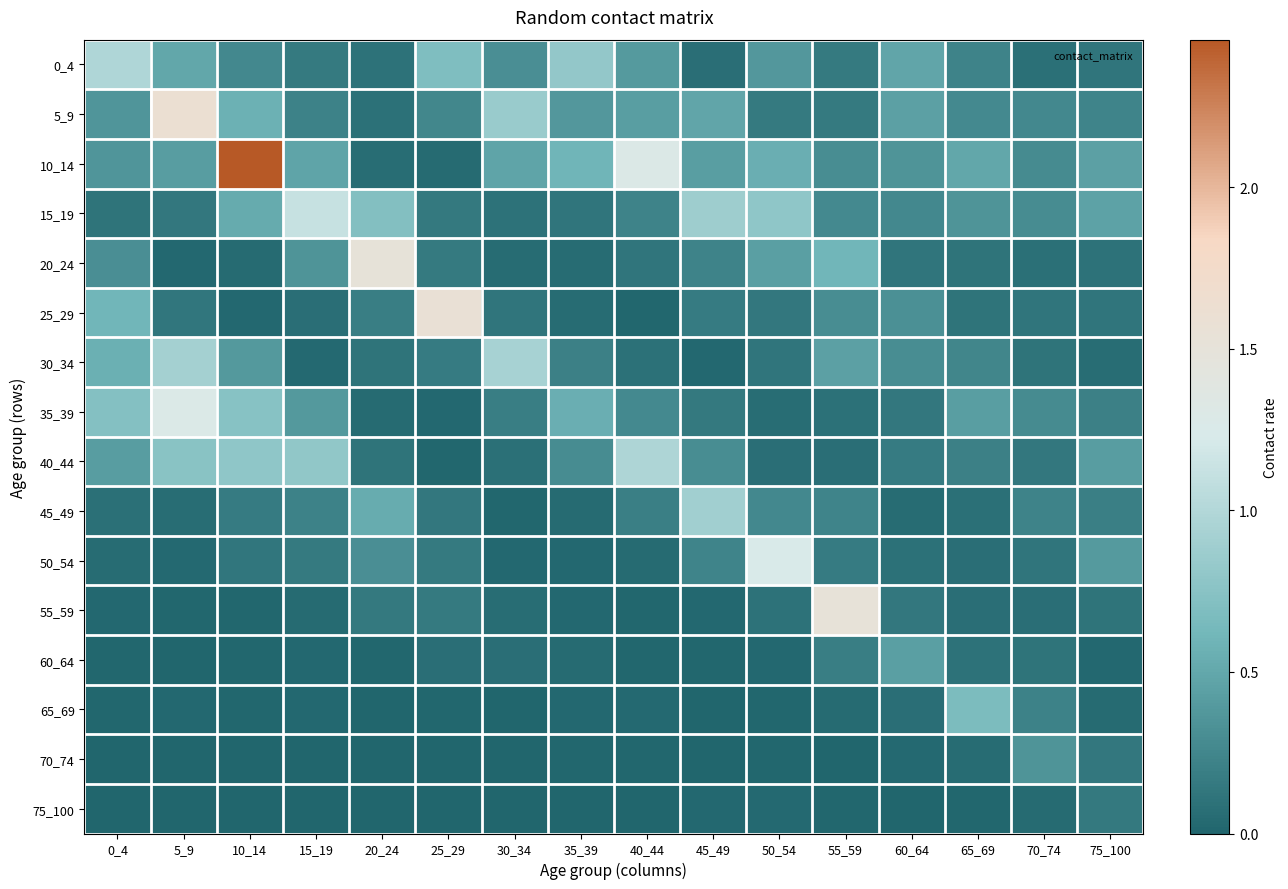

Between 40_44 and 0_4, which is larger?

0_4